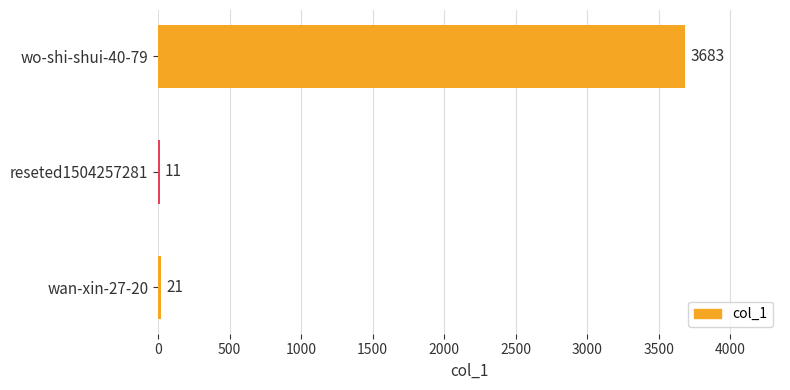

The value at wan-xin-27-20 is 21. True or false?

True